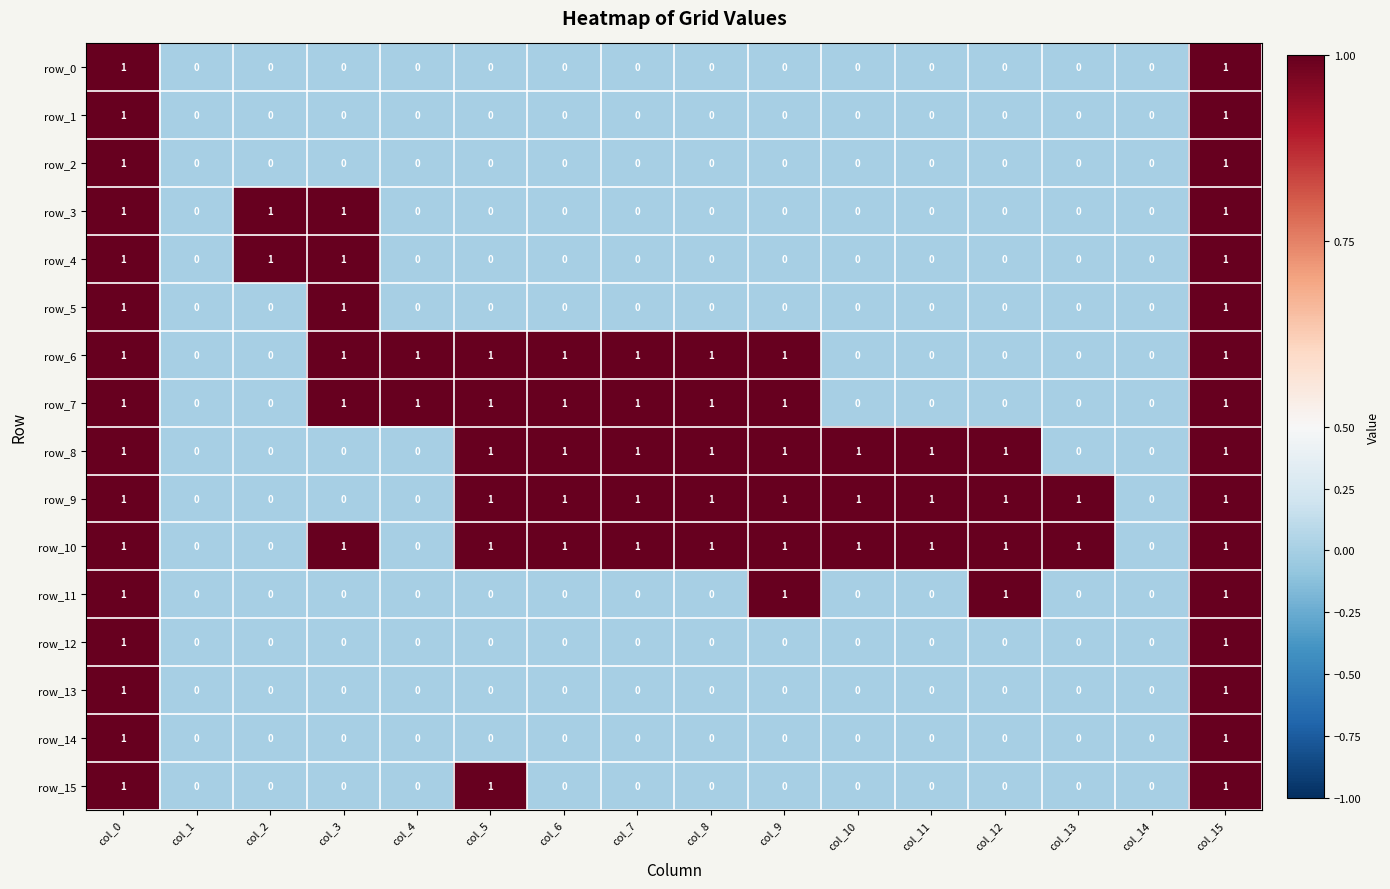

Which series has the largest total across all categories?

row_10